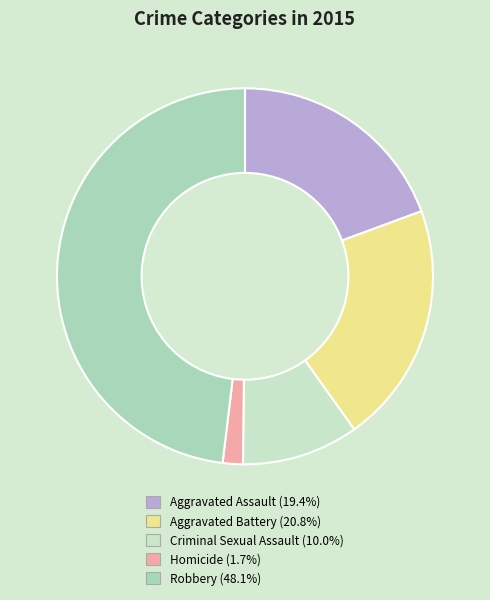

What is the largest slice in the pie chart?

Robbery